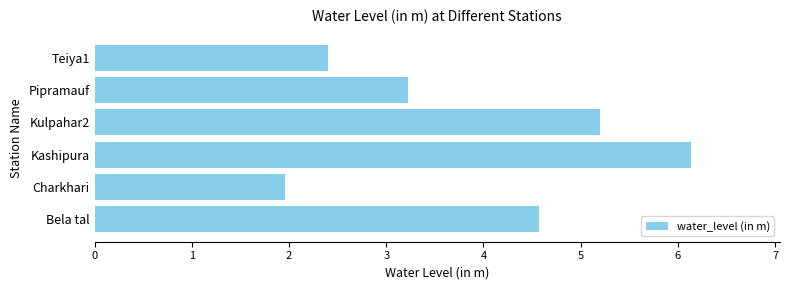

What is the difference between the second highest and second lowest values?

2.8